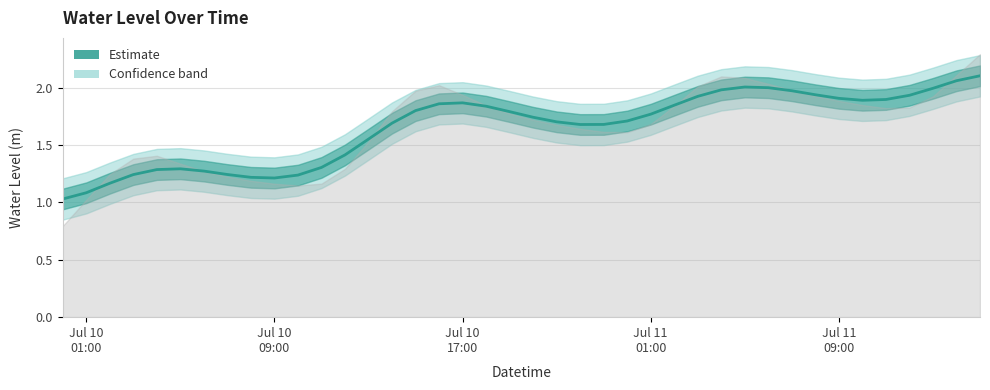

How many lines are shown in the chart?

1